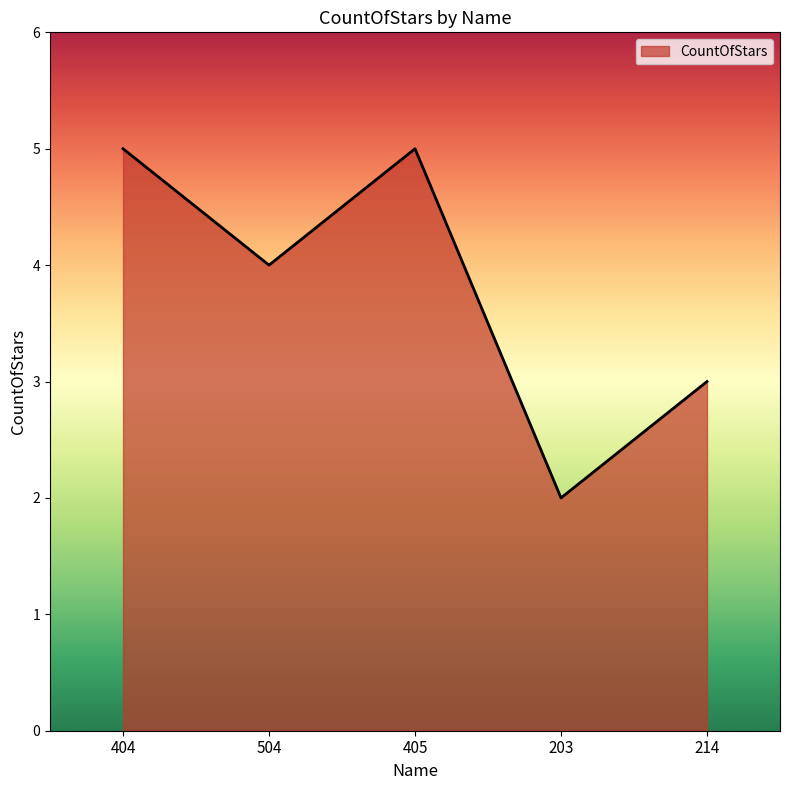

At which category does the data reach its first local peak?

405